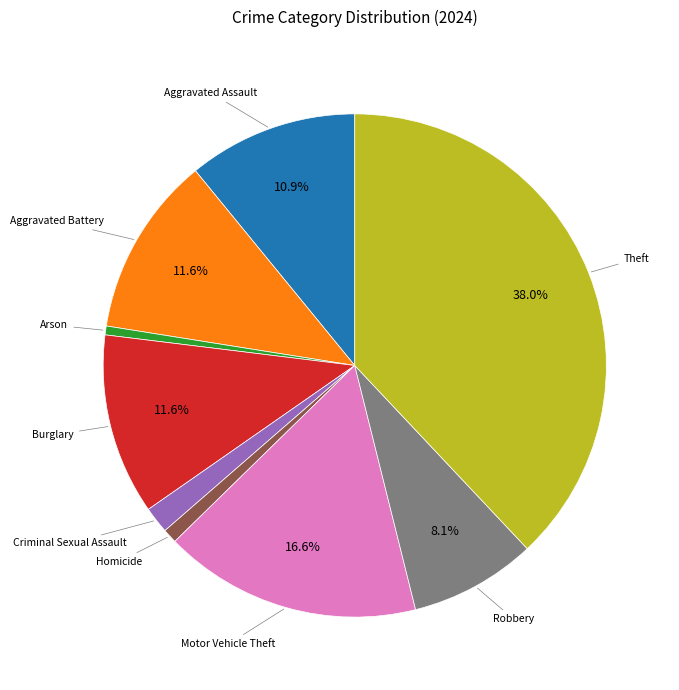

Does any single category account for the majority?

No